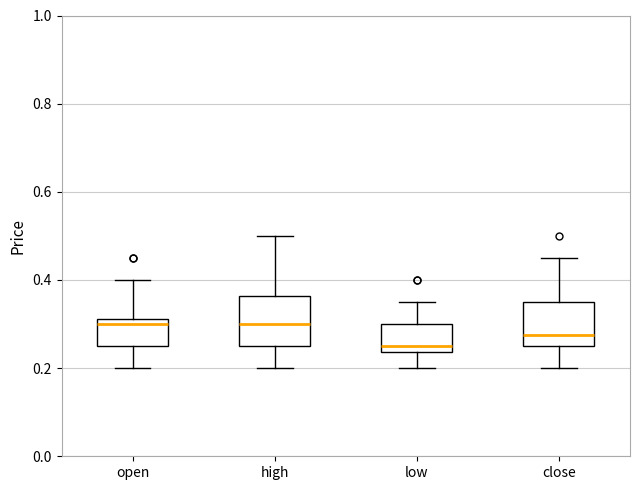

Where does the lower whisker of the box for high end on the y-axis? The values are not printed on the chart, so give them approximately, as read against the axis.

0.20